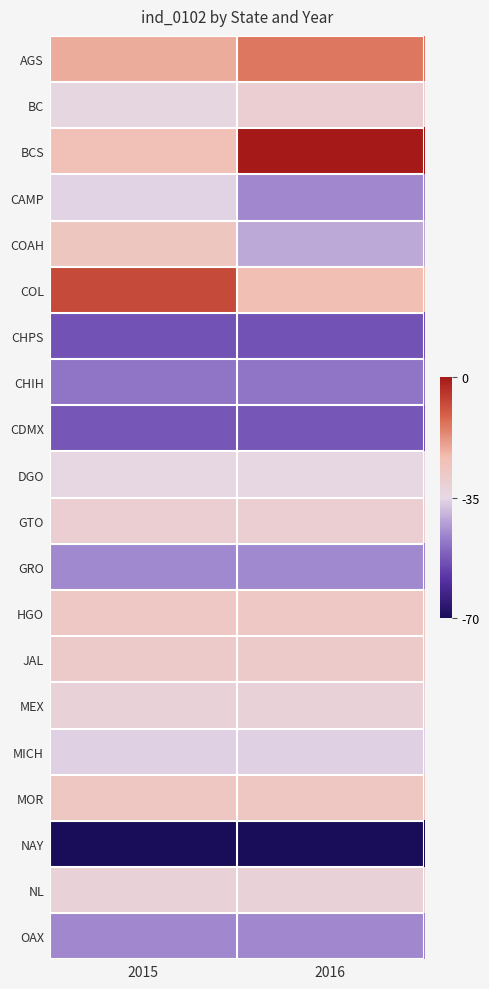

Reading left to right, list all the values displayed in this chart.

AGS: 2015=-21.0	2016=-14.0
BC: 2015=-33.9	2016=-30.6
BCS: 2015=-24.4	2016=0.0
CAMP: 2015=-35.7	2016=-45.5
COAH: 2015=-26.7	2016=-41.2
COL: 2015=-7.6	2016=-23.8
CHPS: 2015=-53.5	2016=-53.5
CHIH: 2015=-48.4	2016=-48.4
CDMX: 2015=-52.8	2016=-52.8
DGO: 2015=-34.2	2016=-34.2
GTO: 2015=-30.4	2016=-30.4
GRO: 2015=-45.2	2016=-45.2
HGO: 2015=-27.5	2016=-27.5
JAL: 2015=-28.5	2016=-28.5
MEX: 2015=-31.8	2016=-31.8
MICH: 2015=-35.9	2016=-35.9
MOR: 2015=-26.8	2016=-26.8
NAY: 2015=-69.8	2016=-69.8
NL: 2015=-31.8	2016=-31.8
OAX: 2015=-45.6	2016=-45.6